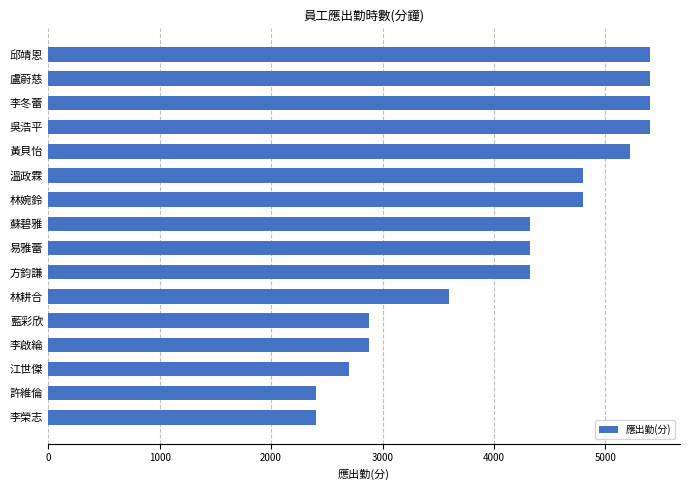

How many data points are less than 4320?

6